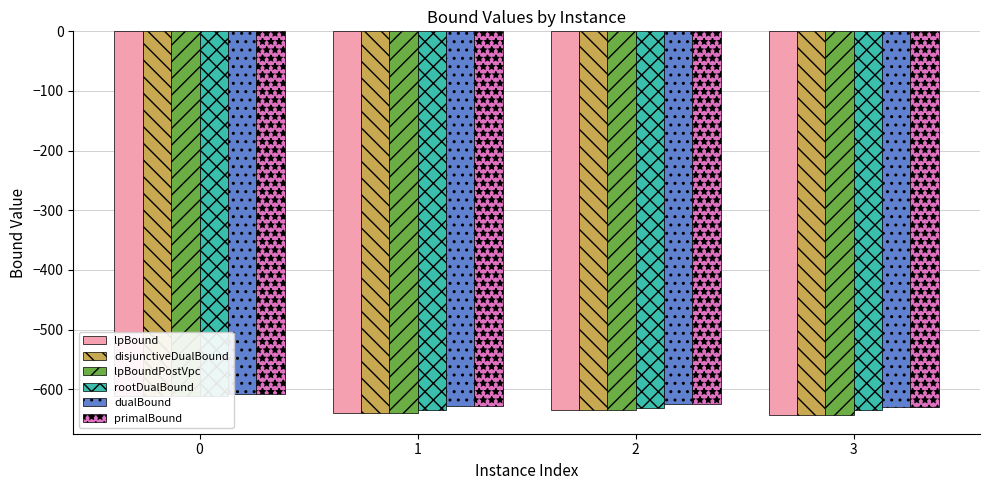

What is the spread (max minus min) of values at 1?

10.6